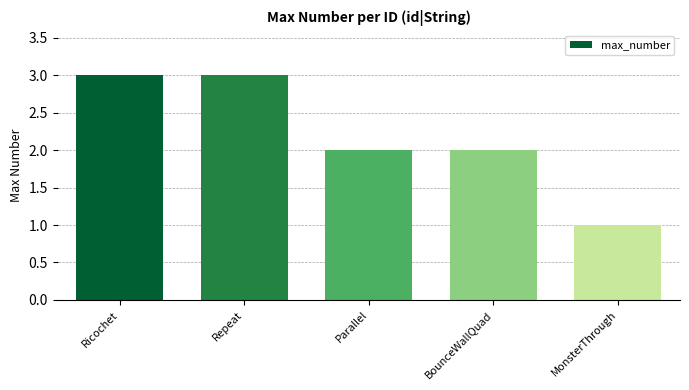

Does the chart contain any negative values?

No